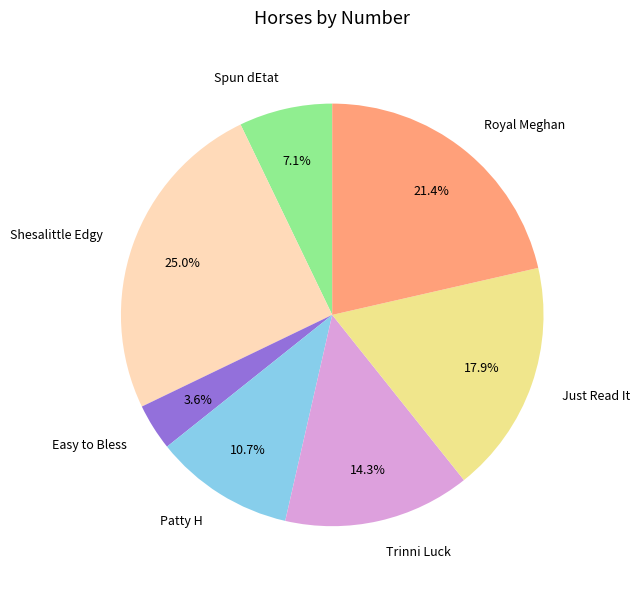

Which category has the smallest portion of the pie?

Easy to Bless